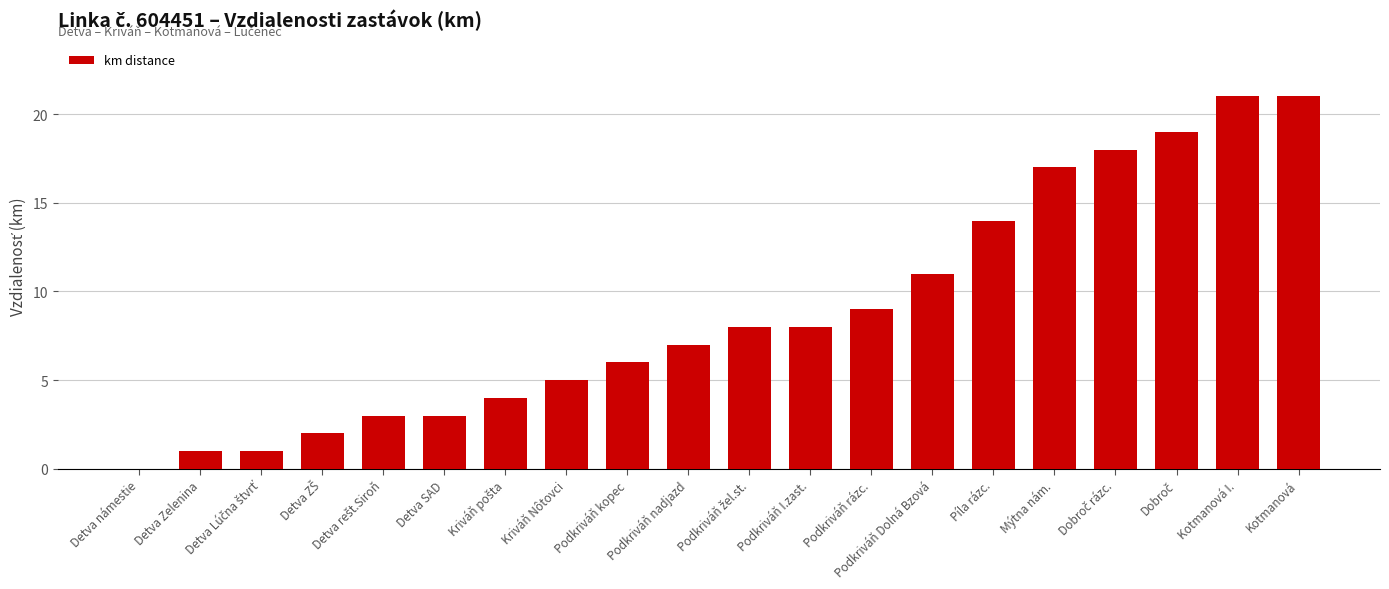

Is it true that the value at Kotmanová I. is 28?

False